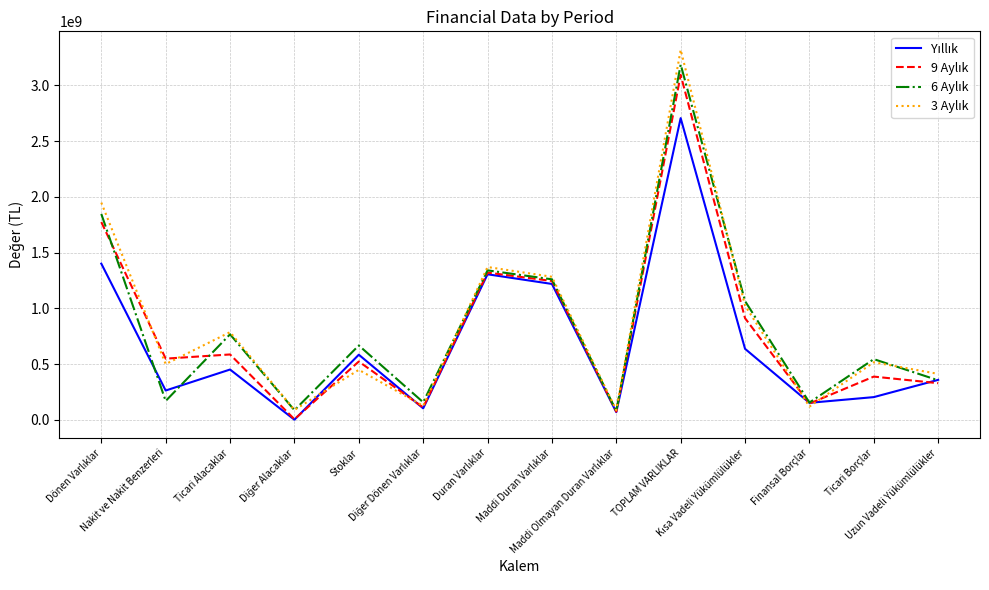

What is the maximum value shown in the chart?

3320071747